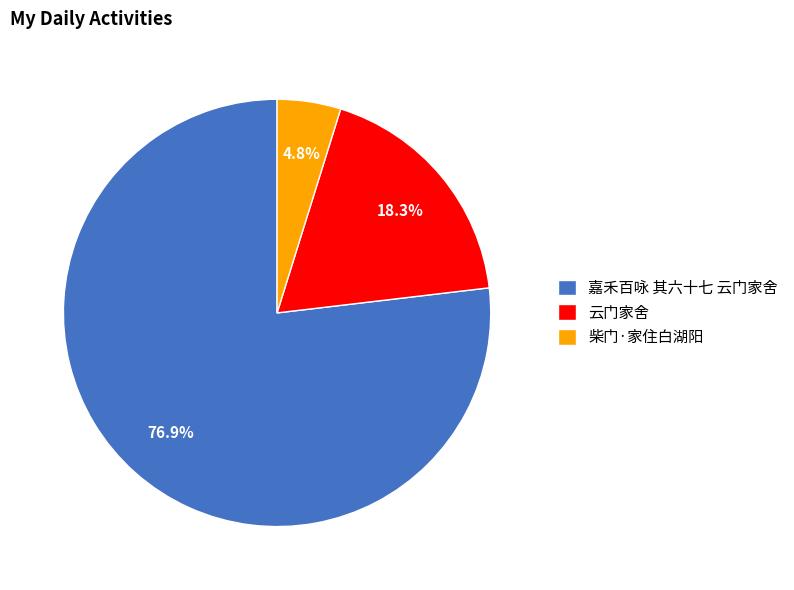

What percentage is the 柴门·家住白湖阳 slice, to the nearest percent?

5%